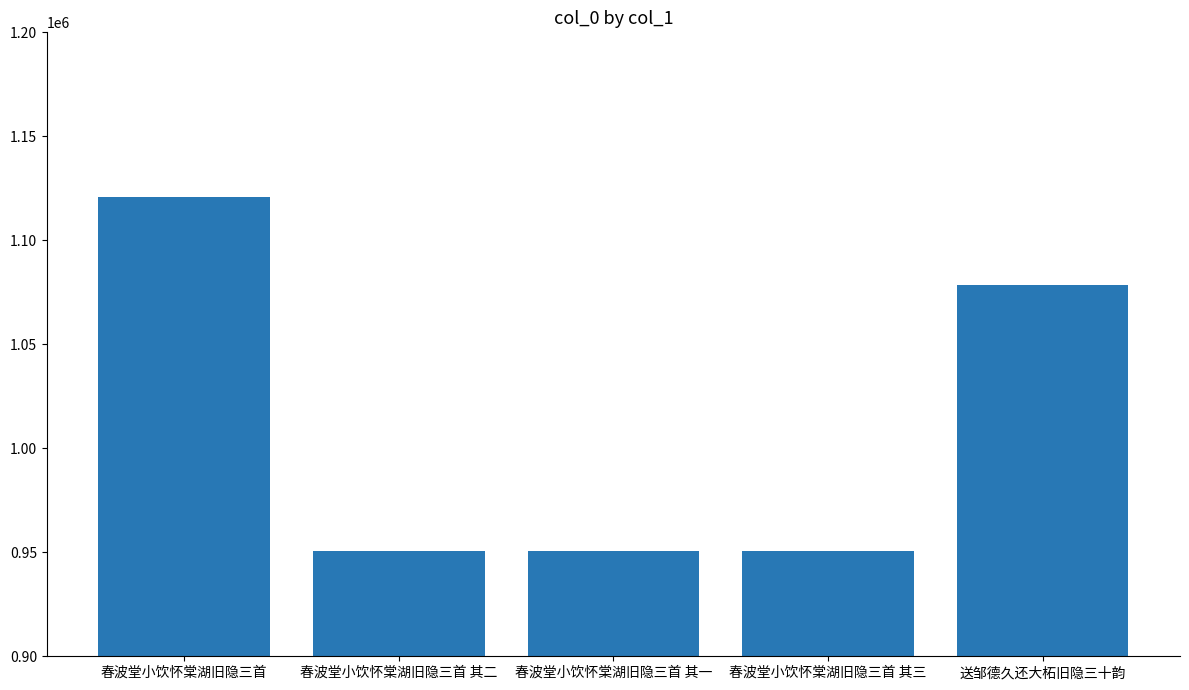

What is the value of the 5th bar from the left?

1078375